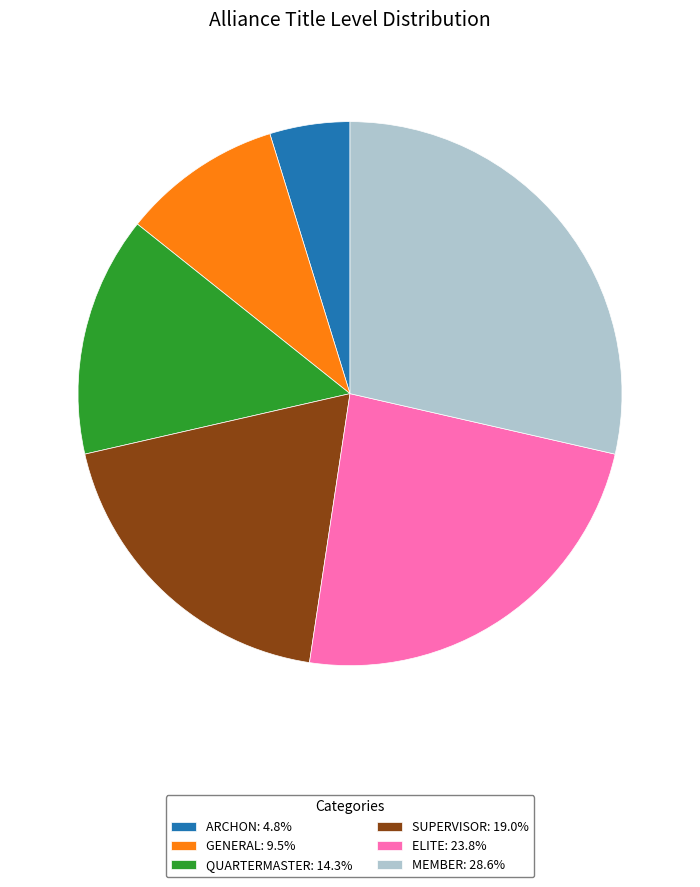

Is the sum of GENERAL: 9.5% and QUARTERMASTER: 14.3% greater than half?

No